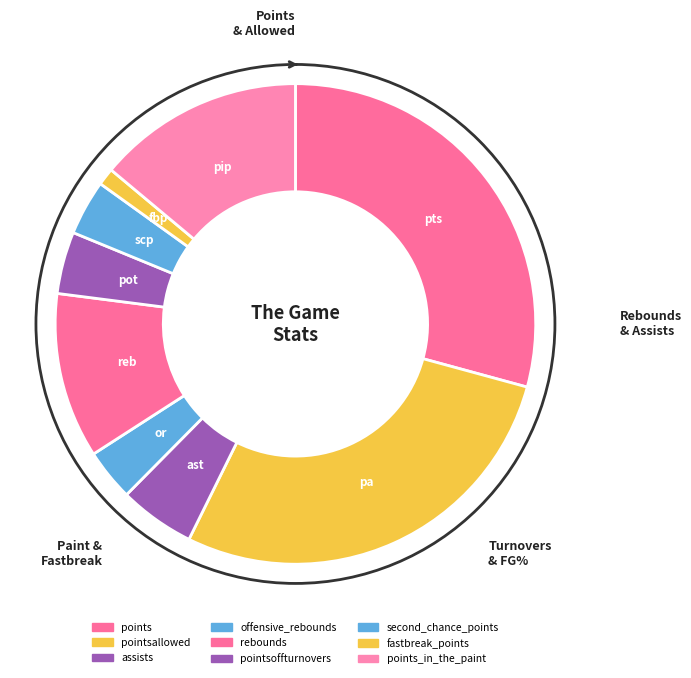

What percentage do offensive_rebounds and rebounds together represent?

14.6%